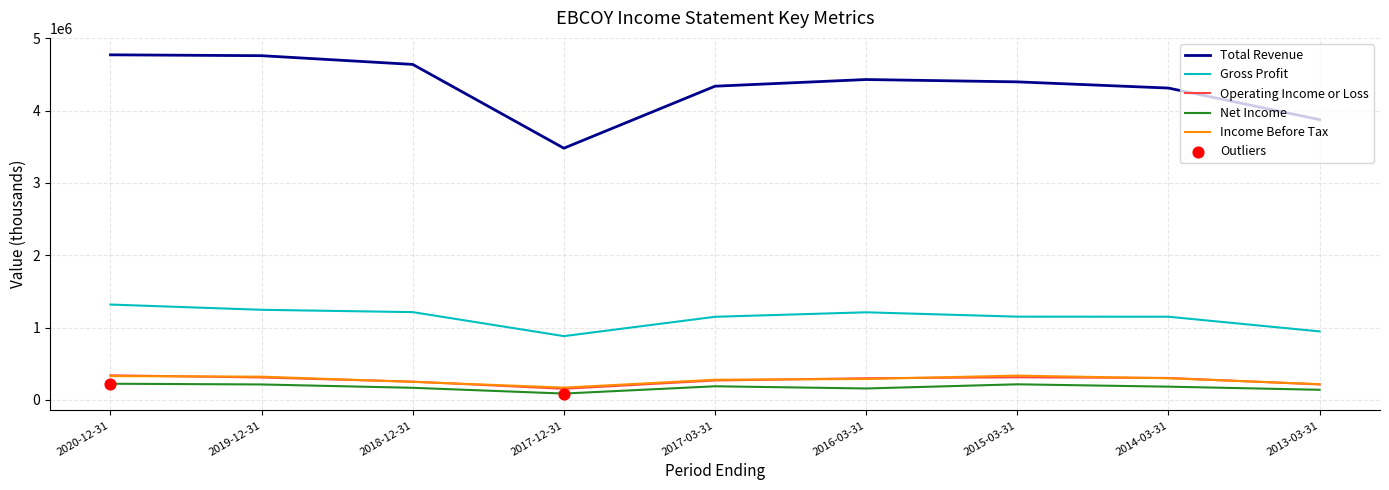

Is the value of Operating Income or Loss at 2013-03-31 greater than the value of Gross Profit at 2017-12-31?

No